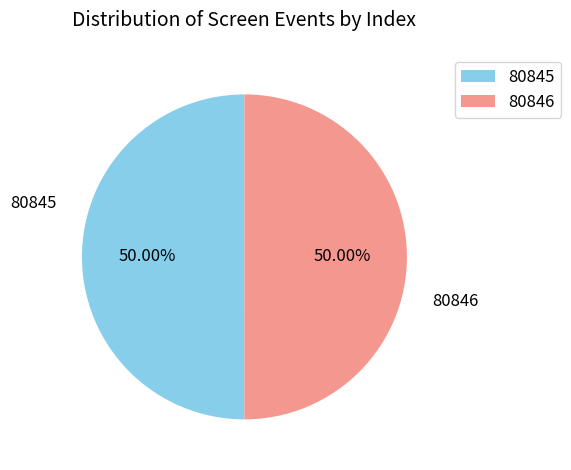

Approximately how many times larger is the value at 80846 compared to 80845?

1.0